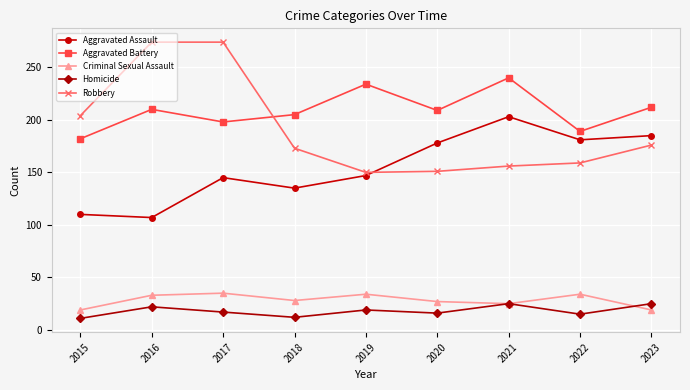

What is the maximum value shown in the chart?

274